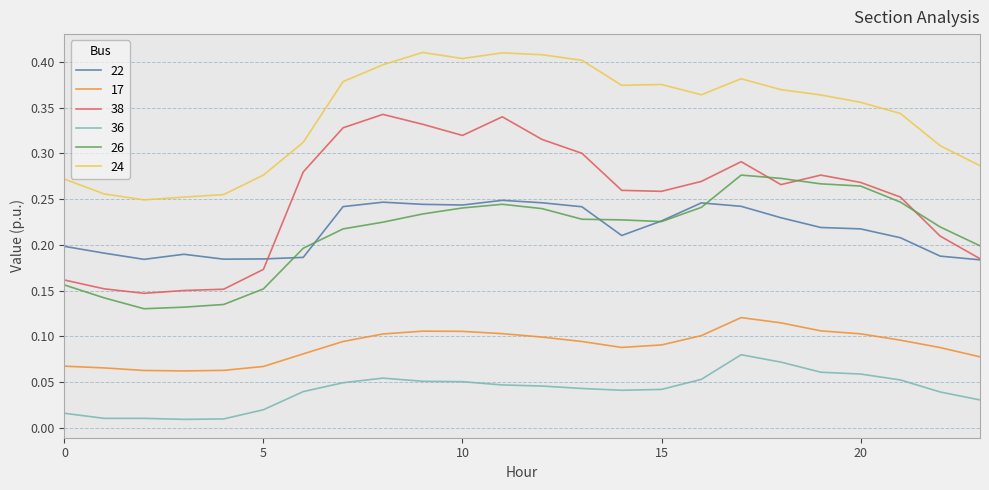

Count the 36 values in the range 0 to 1.

24